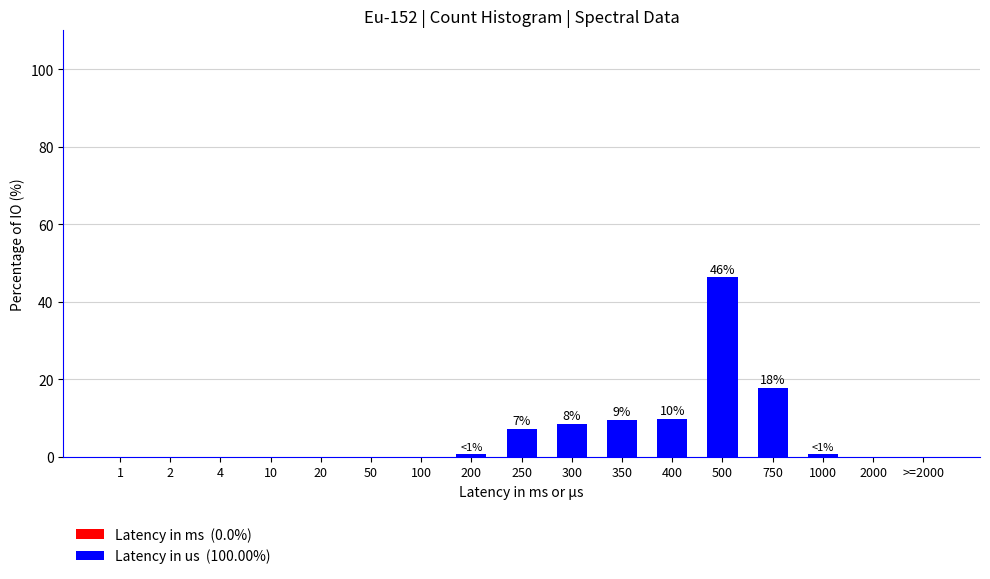

Where is the data nearest to the value 23?

750